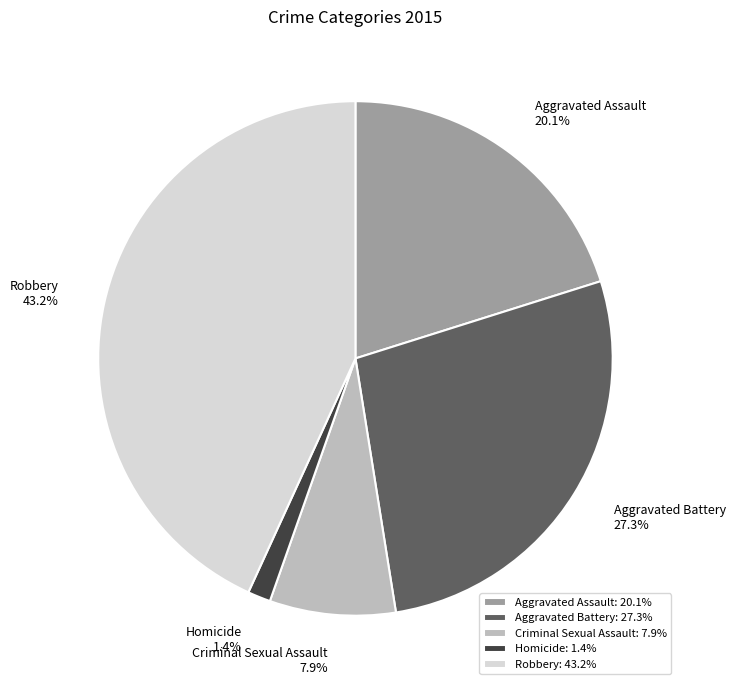

To the nearest percent, what is the average slice percentage?

20%